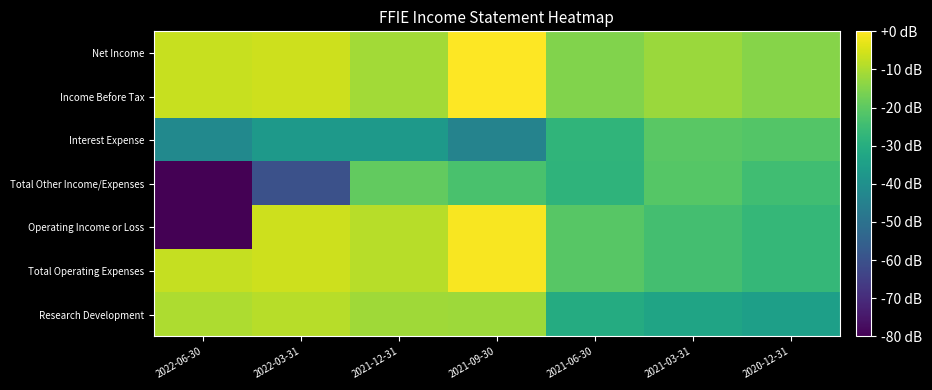

Reading left to right, what are all the values shown in this chart?

Research Development: 2022-06-30=-9.8	2022-03-31=-8.4	2021-12-31=-11.5	2021-09-30=-11.6	2021-06-30=-30.9	2021-03-31=-33.1	2020-12-31=-34.8
Total Operating Expenses: 2022-06-30=-6.9	2022-03-31=-6.2	2021-12-31=-8.6	2021-09-30=-0.7	2021-06-30=-20.8	2021-03-31=-23.9	2020-12-31=-26.6
Operating Income or Loss: 2022-06-30=-80.0	2022-03-31=-6.2	2021-12-31=-8.6	2021-09-30=-0.7	2021-06-30=-20.8	2021-03-31=-23.9	2020-12-31=-26.6
Total Other Income/Expenses: 2022-06-30=-80.0	2022-03-31=-60.1	2021-12-31=-19.4	2021-09-30=-23.0	2021-06-30=-27.9	2021-03-31=-21.0	2020-12-31=-24.6
Interest Expense: 2022-06-30=-42.1	2022-03-31=-36.8	2021-12-31=-36.6	2021-09-30=-44.1	2021-06-30=-27.5	2021-03-31=-20.4	2020-12-31=-21.4
Income Before Tax: 2022-06-30=-6.6	2022-03-31=-6.0	2021-12-31=-11.2	2021-09-30=0.0	2021-06-30=-15.2	2021-03-31=-12.1	2020-12-31=-14.4
Net Income: 2022-06-30=-6.6	2022-03-31=-6.0	2021-12-31=-11.1	2021-09-30=0.0	2021-06-30=-15.2	2021-03-31=-12.1	2020-12-31=-14.4